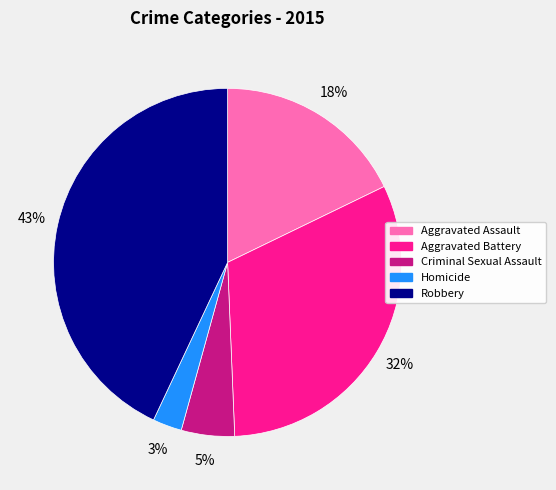

To the nearest percent, what is the combined percentage of Homicide and Robbery?

46%